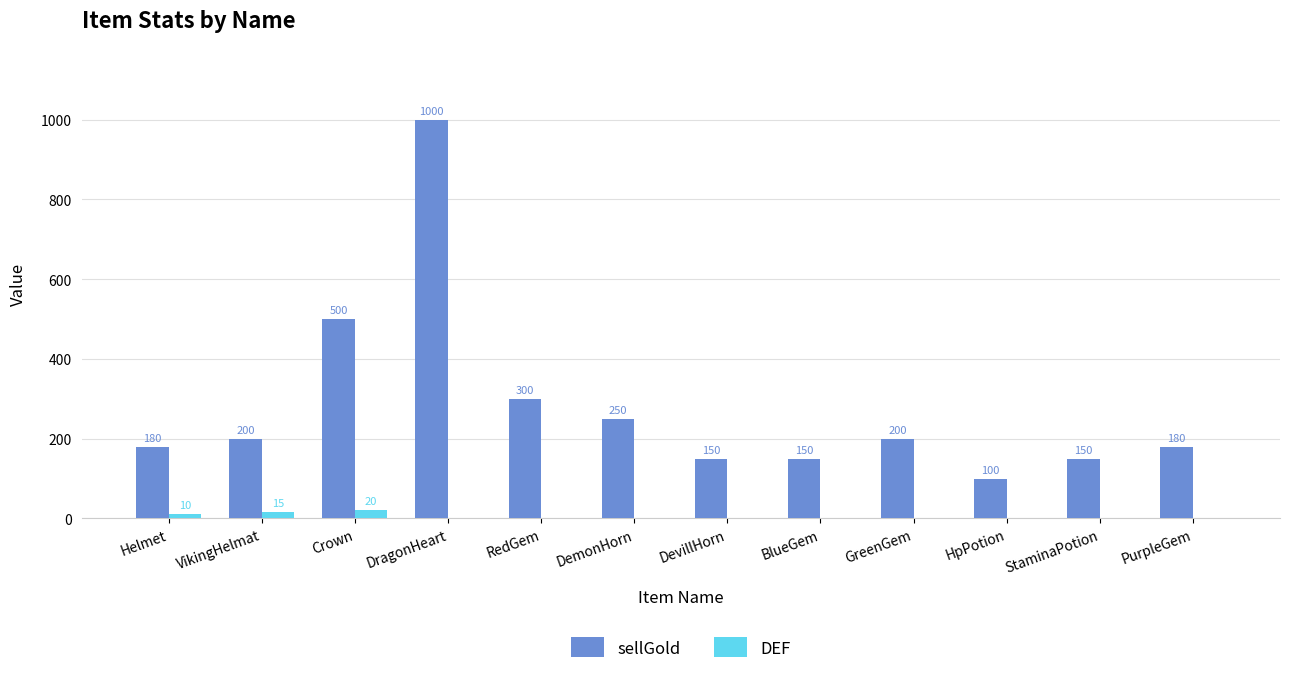

Between Helmet and BlueGem, which series saw the biggest shift?

sellGold